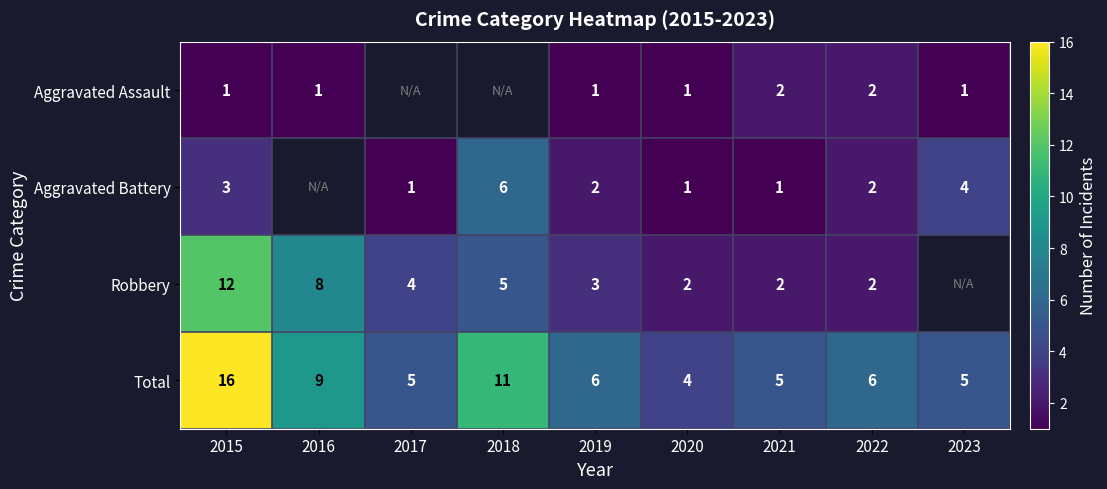

What is the sum of the Total values at 2021 and 2016?

14